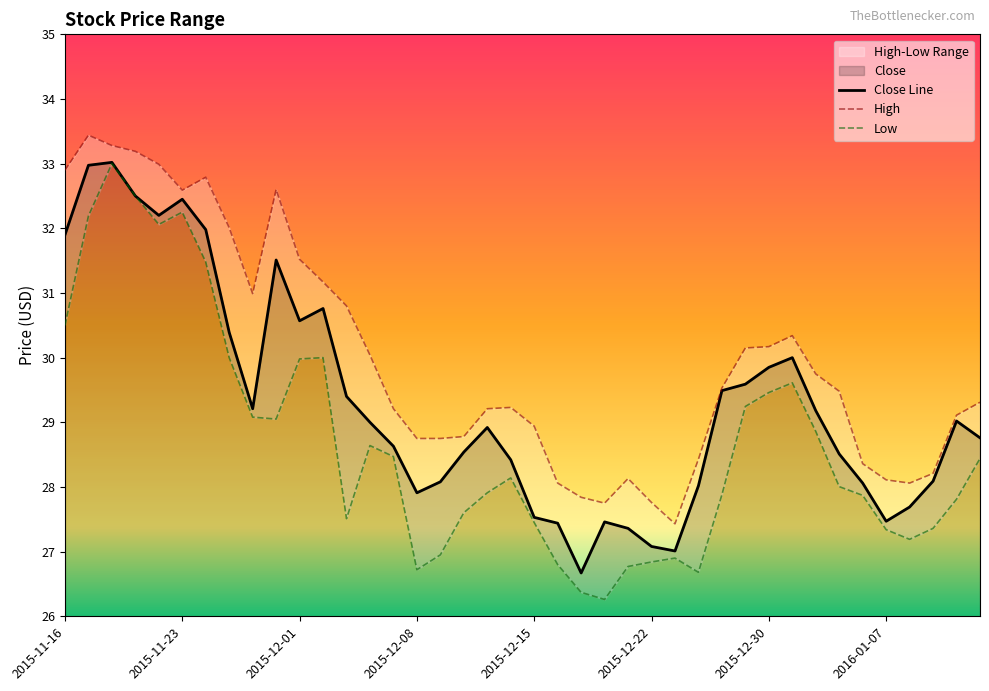

Which series has the largest range (max minus min)?

Low